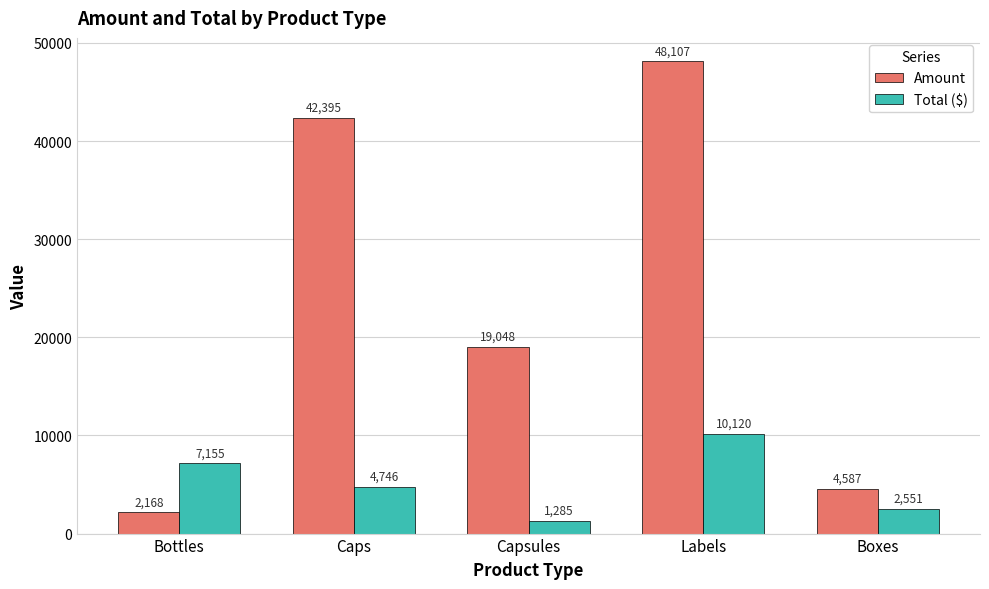

What is the approximate value of Amount at Labels?

48107.0